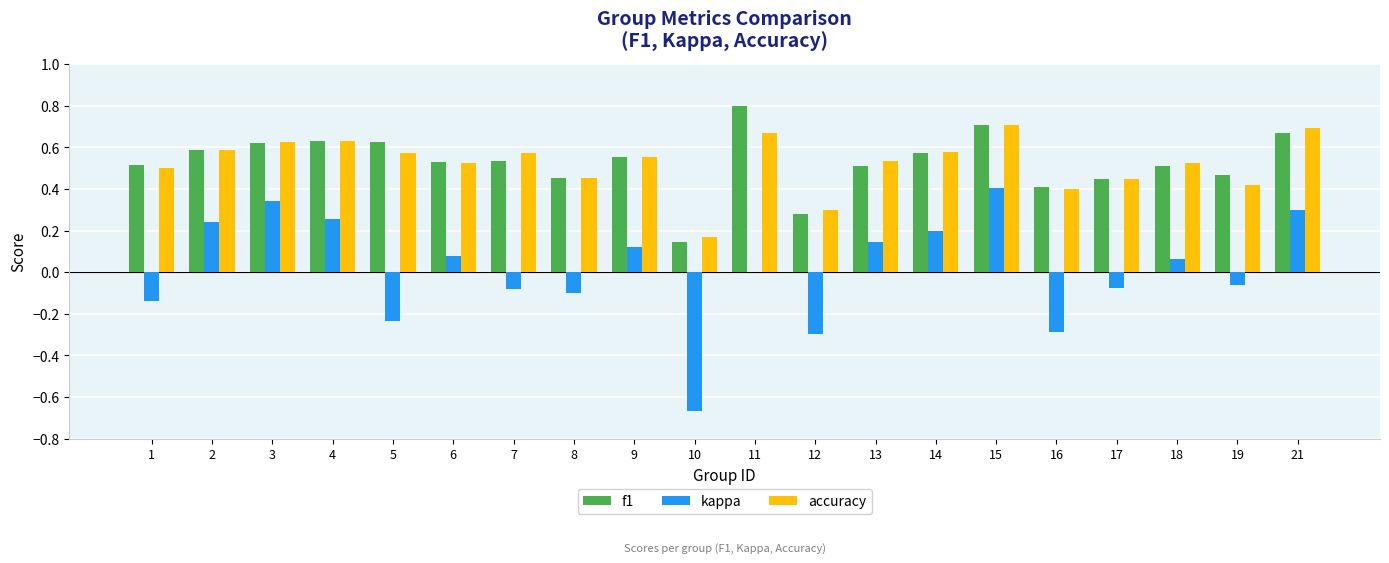

What is the sum of all accuracy values?

10.5